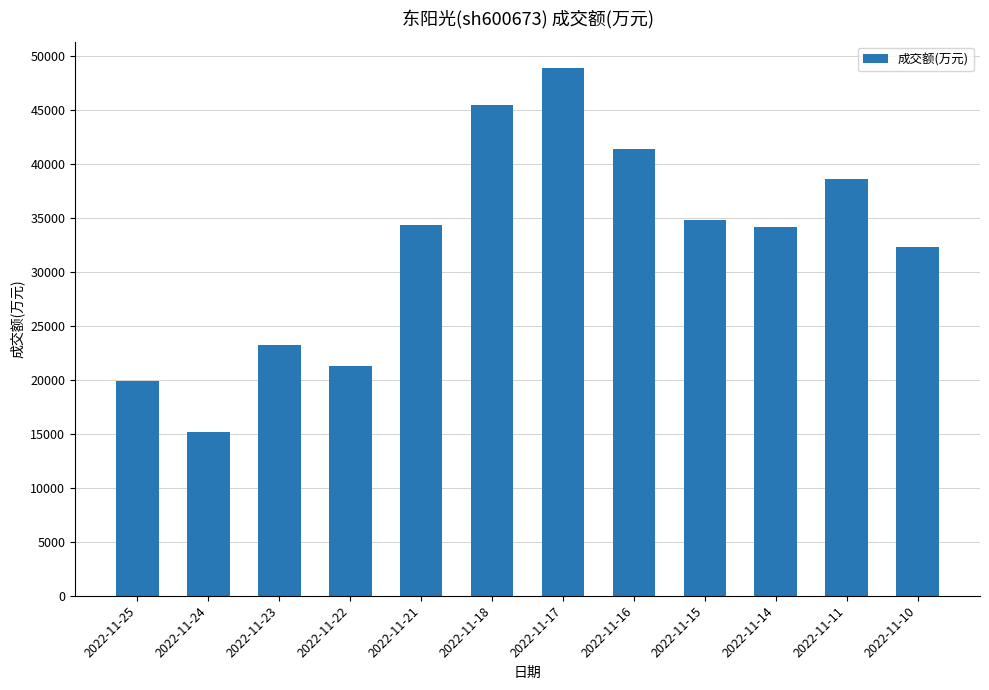

What is the value of the 10th bar from the left?

34207